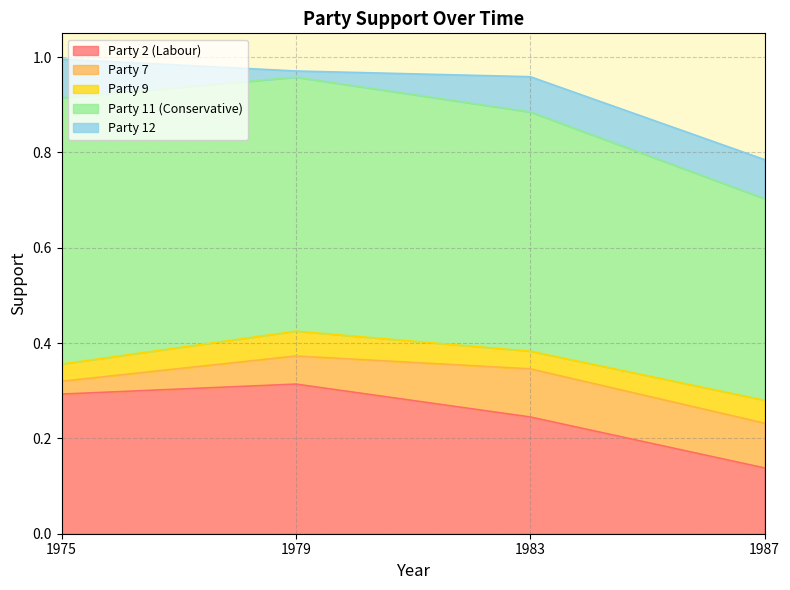

What are all the series names shown in the legend?

Party 2 (Labour), Party 7, Party 9, Party 11 (Conservative), Party 12